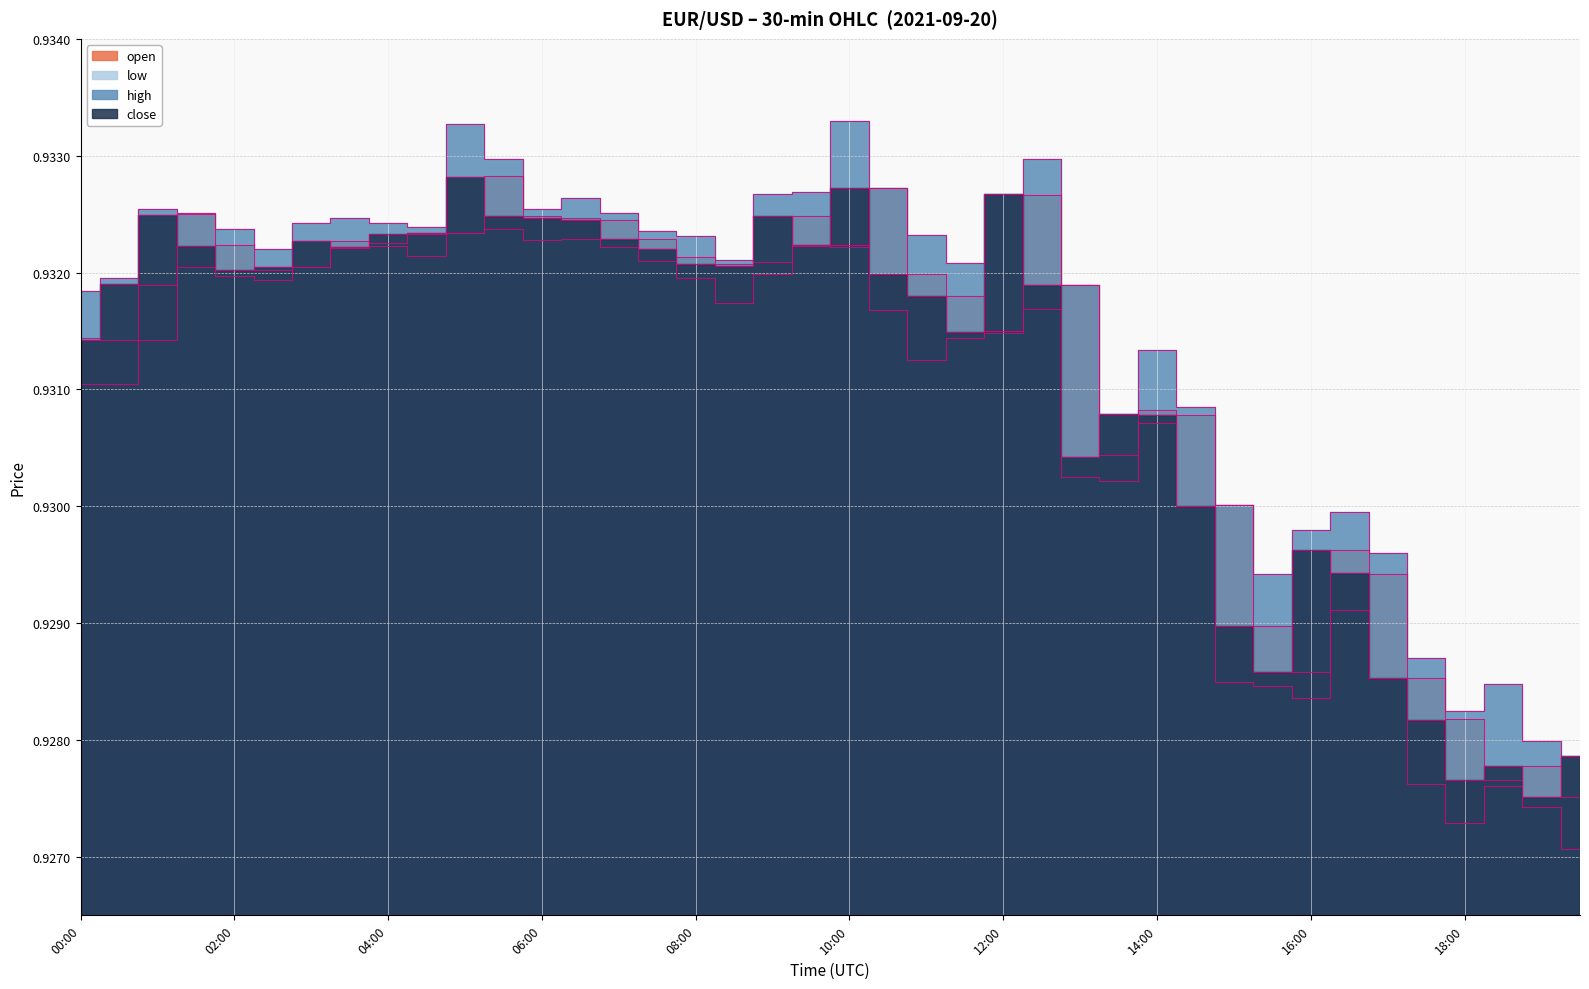

Does the chart have visible grid lines?

Yes